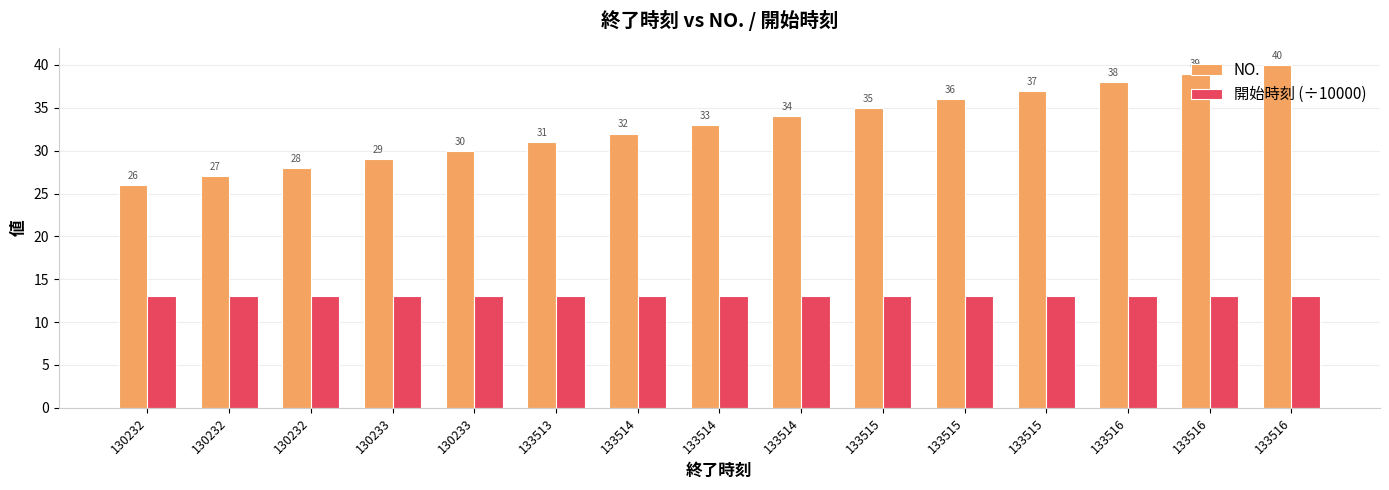

What is the total value across all series at 130233?

42.0